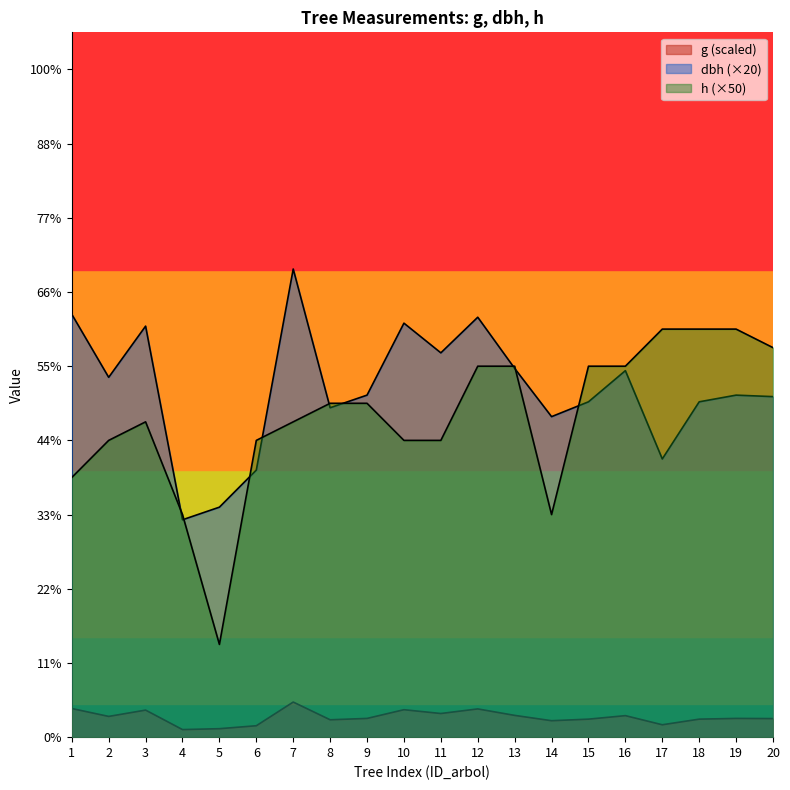

Is the value of dbh at 14 greater than the value of h at 18?

No